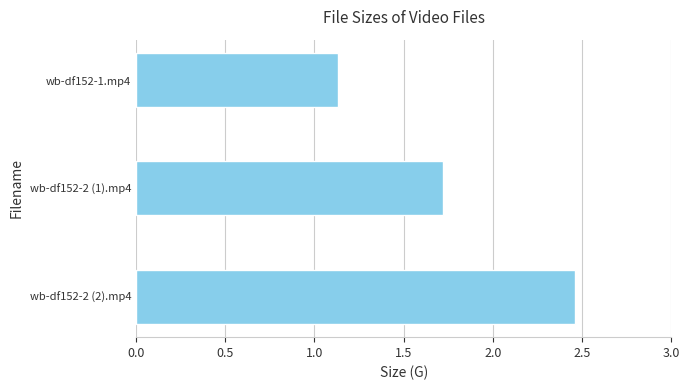

Approximately how many times larger is the value at wb-df152-2 (1).mp4 compared to wb-df152-1.mp4?

1.5